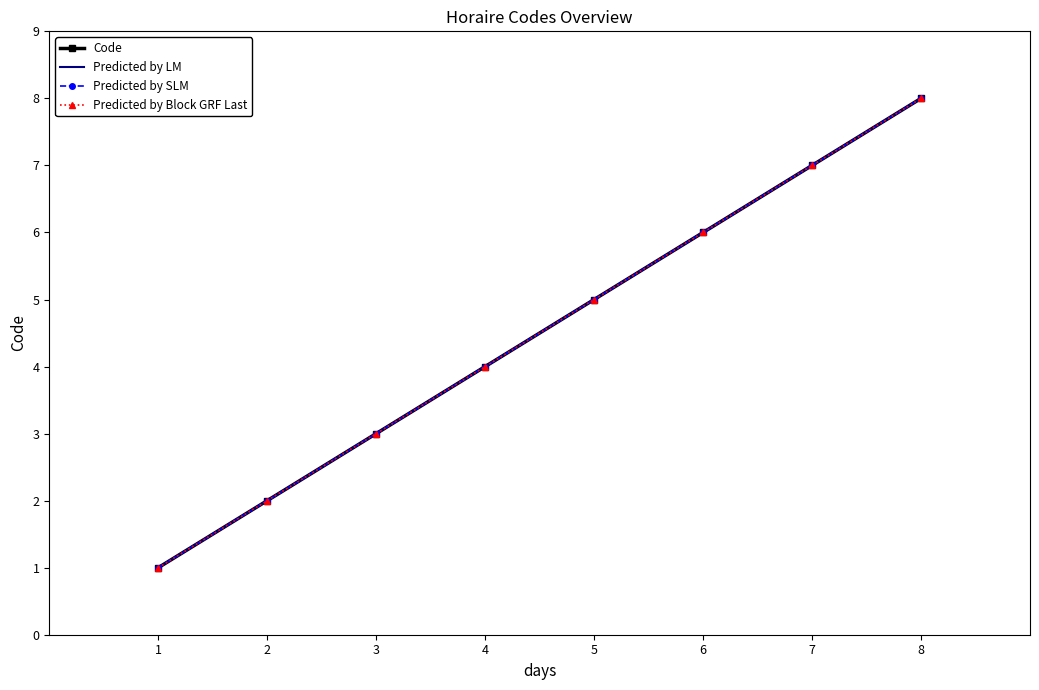

True or false: Predicted by LM has a value of 3 at 3.

True